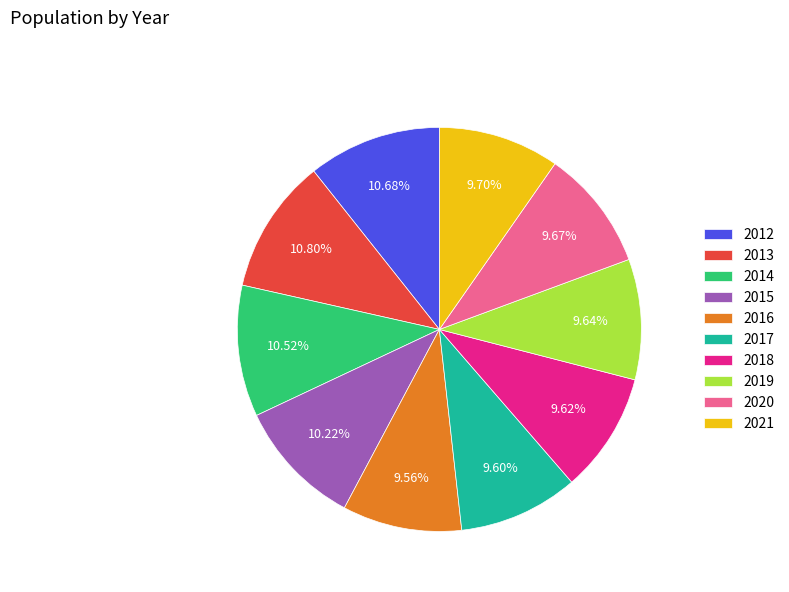

To the nearest percent, what is the average slice percentage?

10%